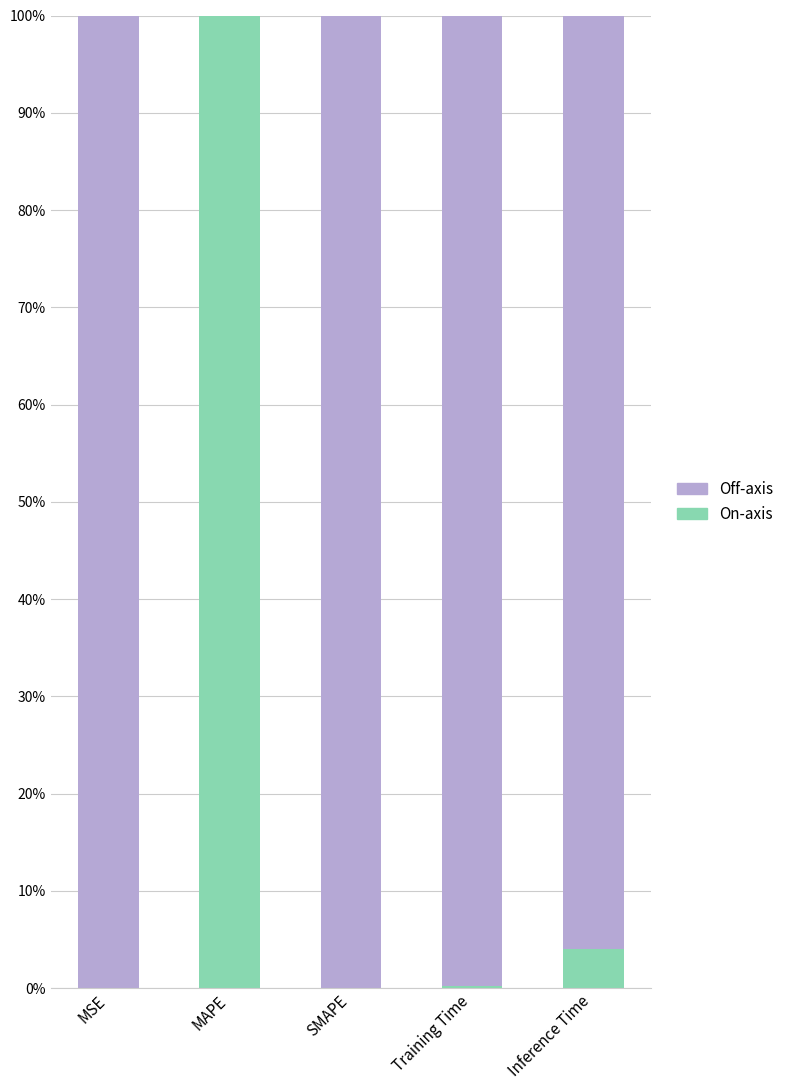

What position from the left is Training Time?

4